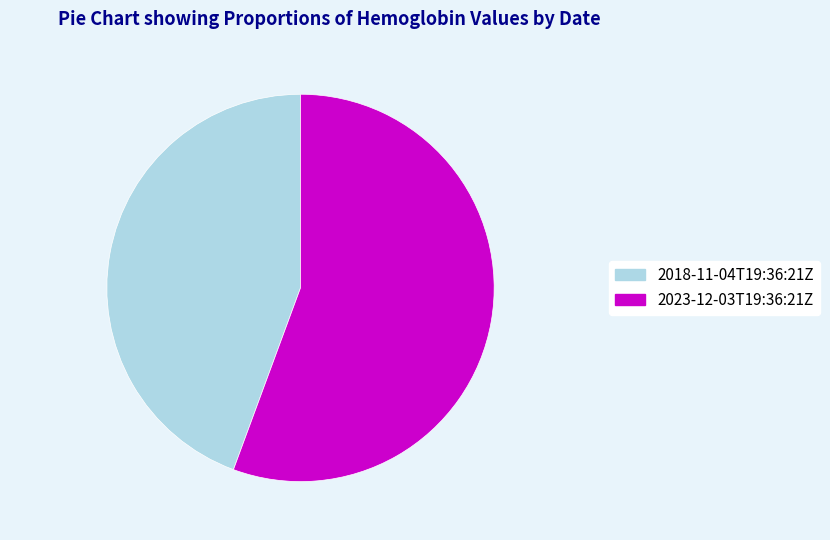

What is the smallest slice in the pie chart?

2018-11-04T19:36:21Z